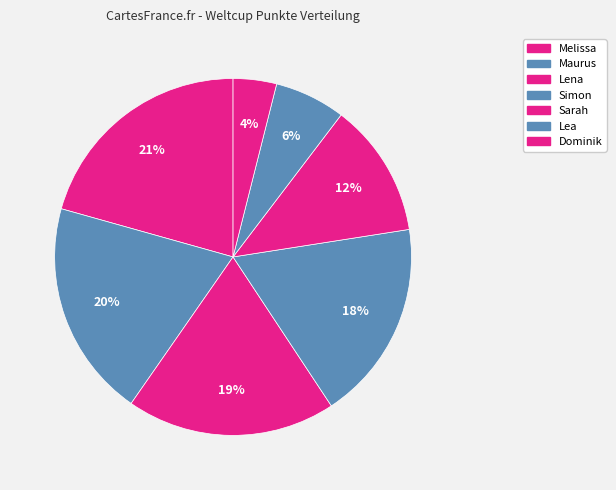

To the nearest percent, what portion does Simon represent?

18%